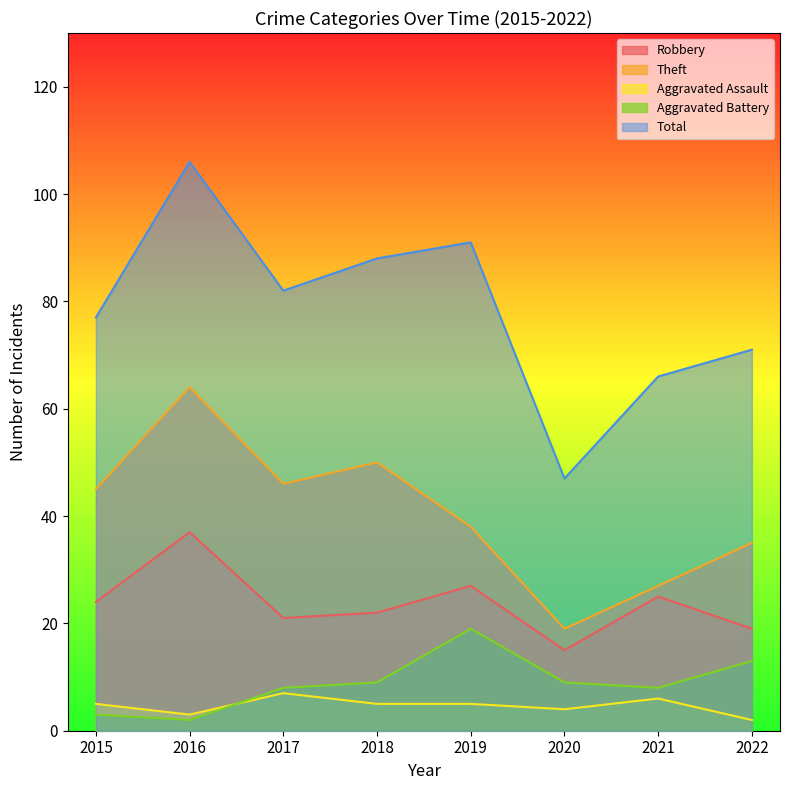

What are all the series names shown in the legend?

Robbery, Theft, Aggravated Assault, Aggravated Battery, Total